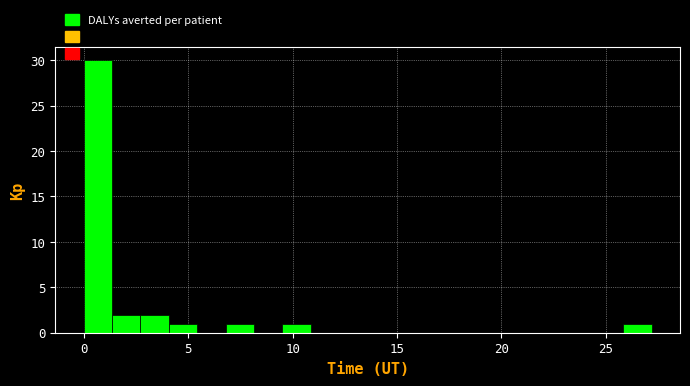

Around what value on the x-axis is the tallest bar? Give the approximate position of its centre, as read against the axis.

0.5